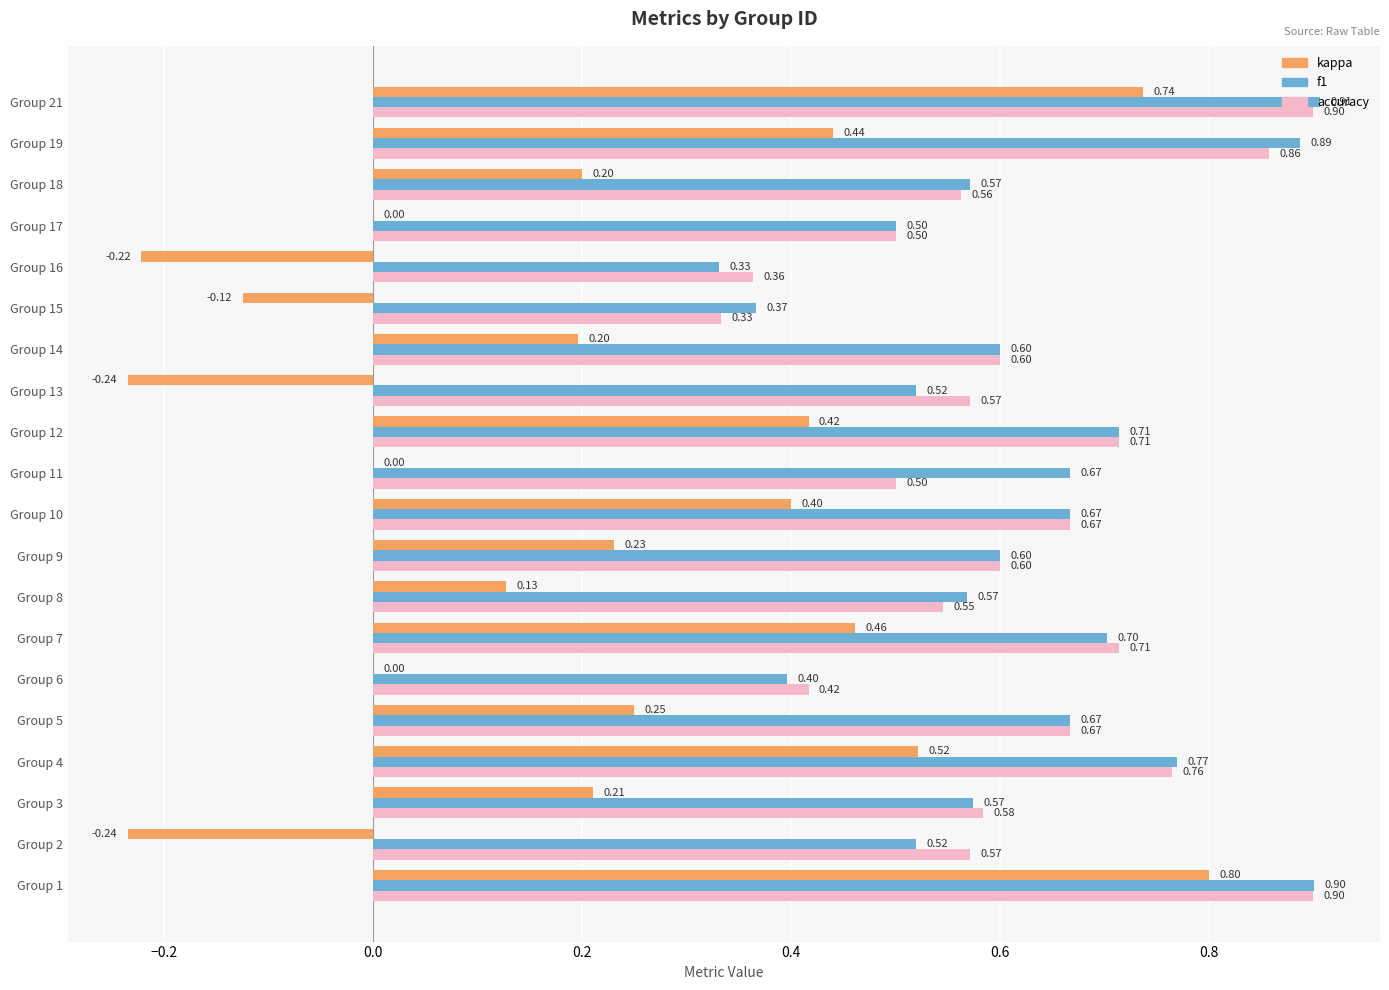

What is the sum of all accuracy values?

12.3